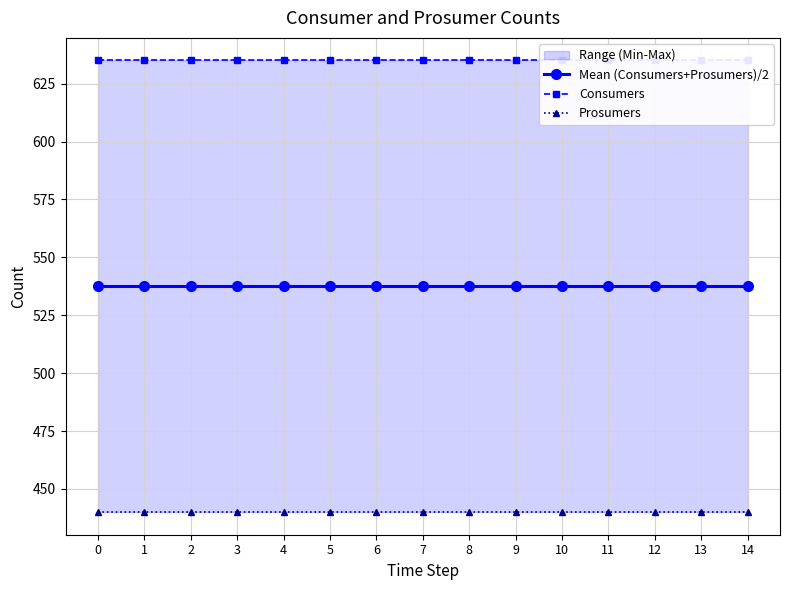

Rank the series at 13 from highest to lowest value.

Consumers, Mean (Consumers+Prosumers)/2, Prosumers